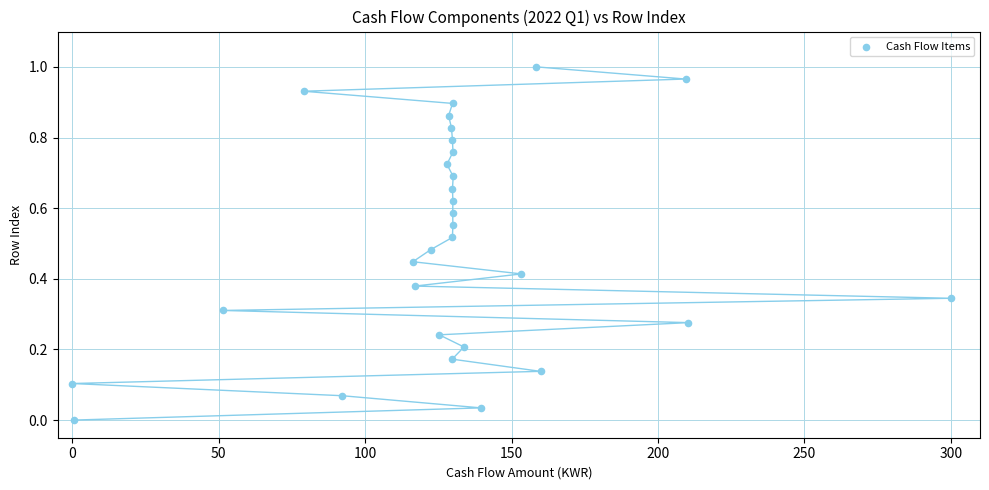

What is the range of X values (max minus min)?

300.0